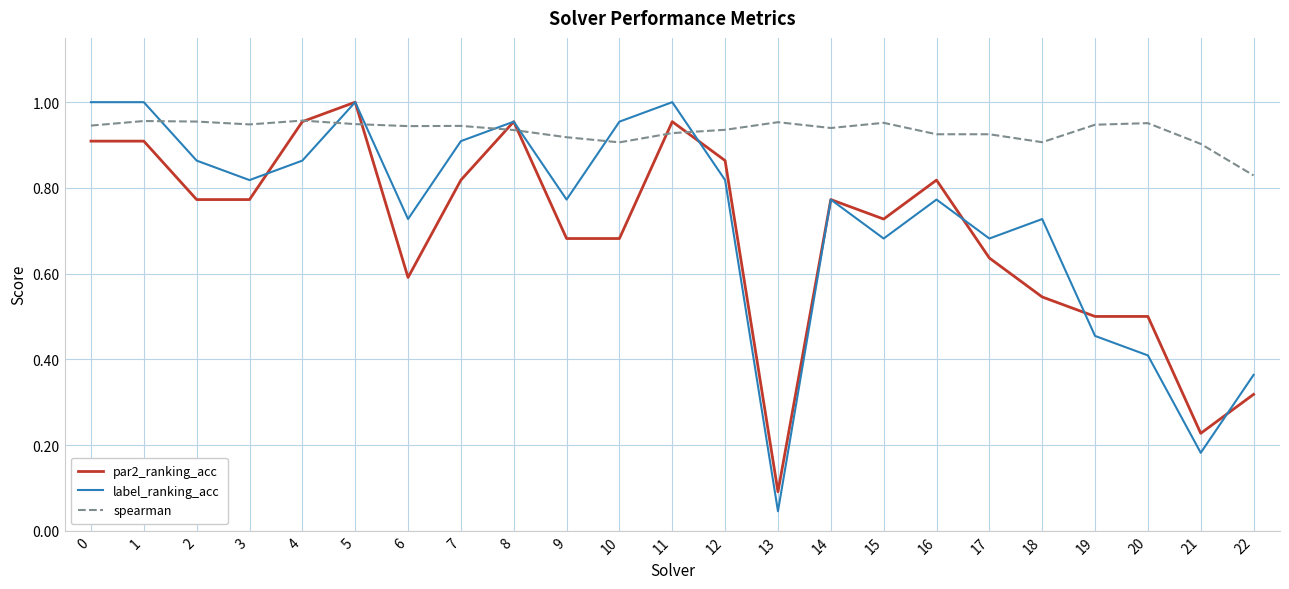

At how many categories does at least one series exceed 0?

23